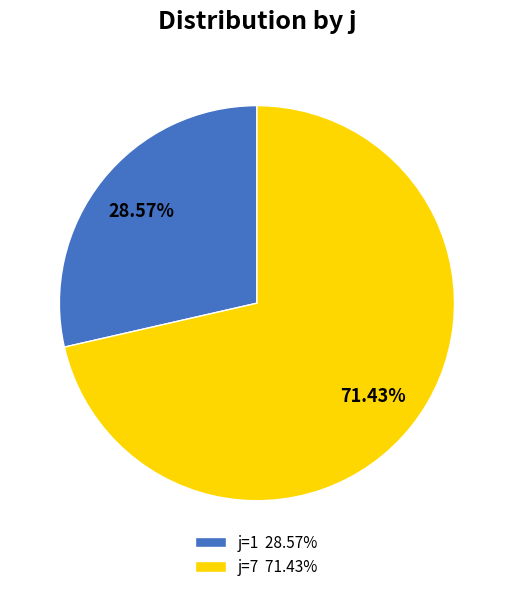

Which slice is the smallest?

j=1